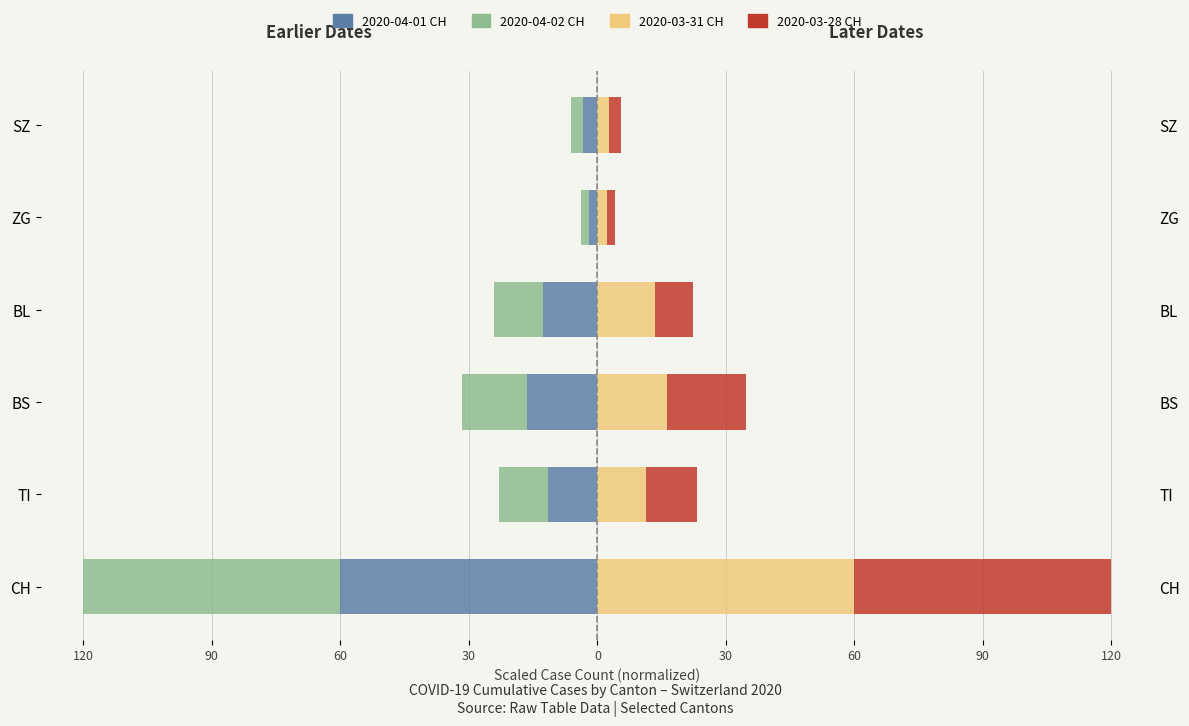

How many values in the 2020-04-01 CH series are below -11?

4